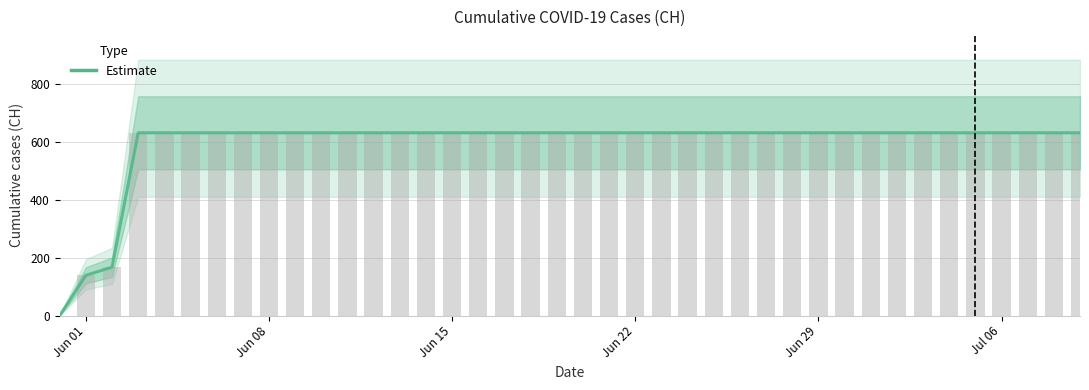

Reading left to right, what are all the values shown in this chart?

0	139	167	631	631	631	631	631	631	631	631	631	631	631	631	631	631	631	631	631	631	631	631	631	631	631	631	631	631	631	631	631	631	631	631	631	631	631	631	631